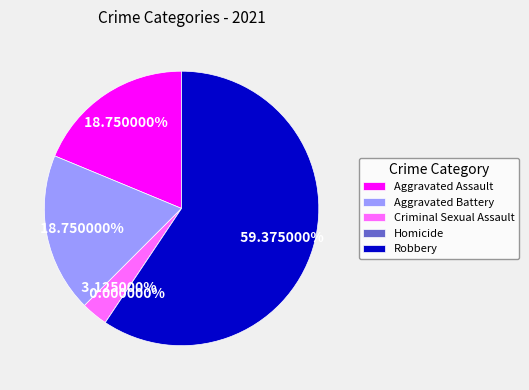

To the nearest percent, what portion does Aggravated Battery represent?

19%